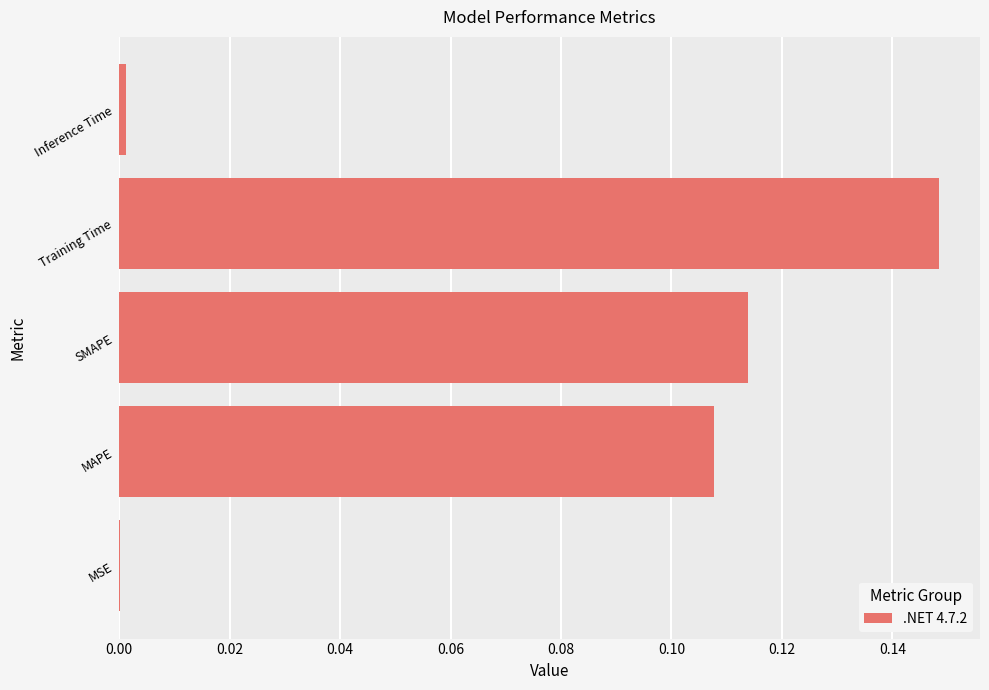

Are the bars horizontal?

Yes